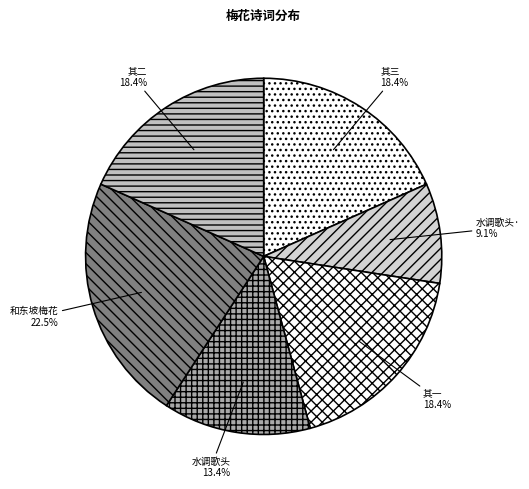

Count the number of slices in the pie.

6